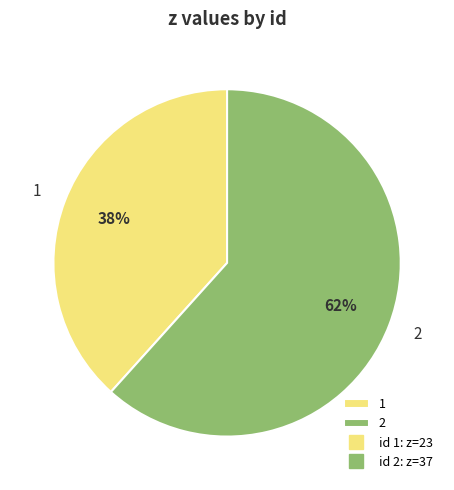

Which category has the smallest portion of the pie?

1